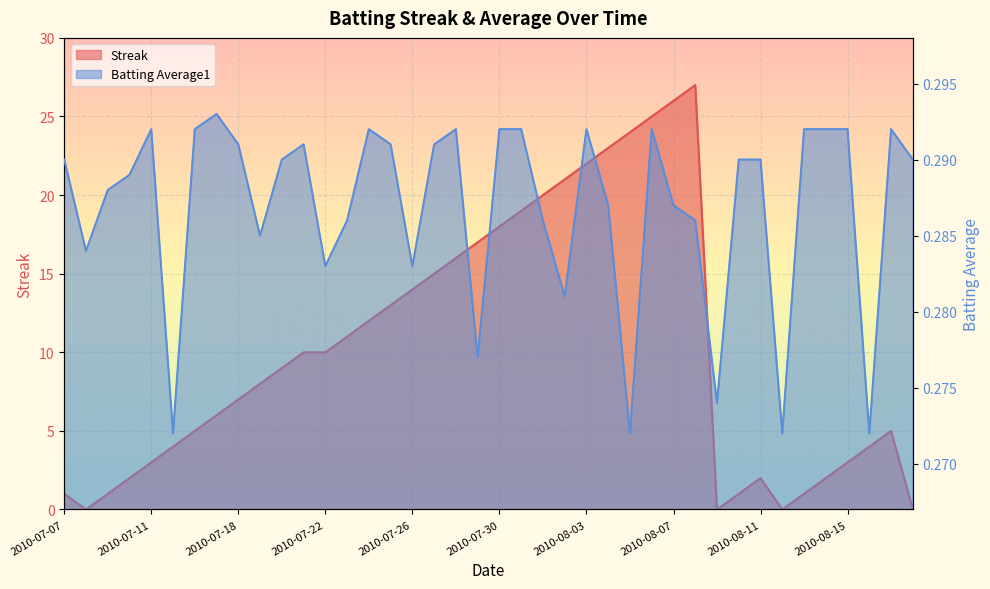

Where is Streak nearest to the value 13?

2010-07-25